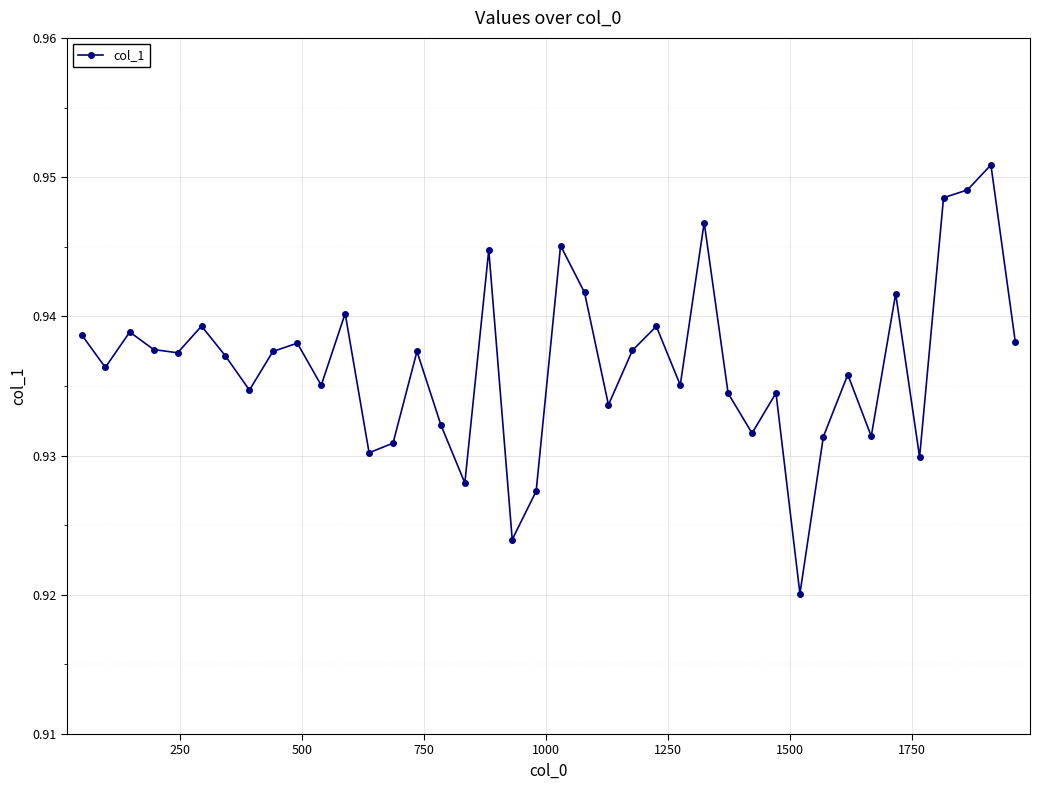

True or false: the data has more than 2 interior local peaks.

True